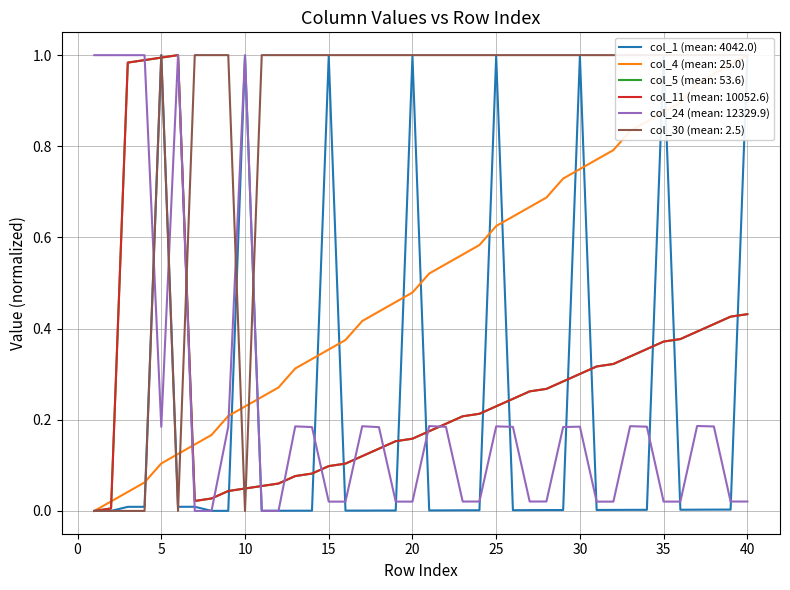

True or false: col_5 has more than 0 points higher than both neighbors.

True